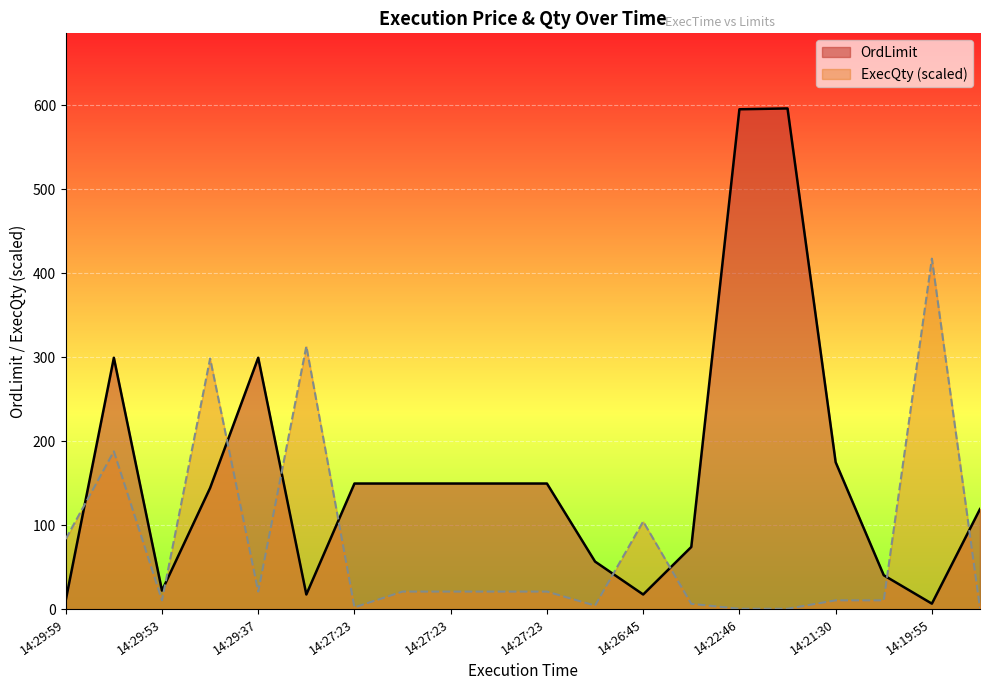

What is the value of the OrdLimit point at the 1st from the left?

10.6